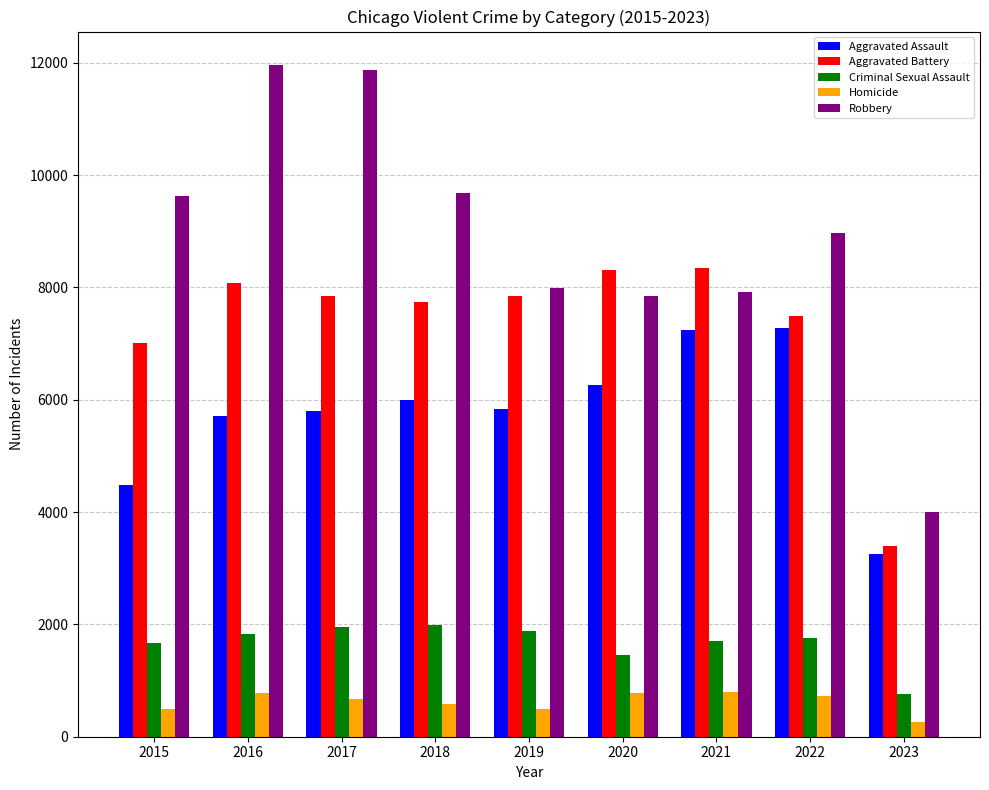

What is the average value of the Homicide series?

624